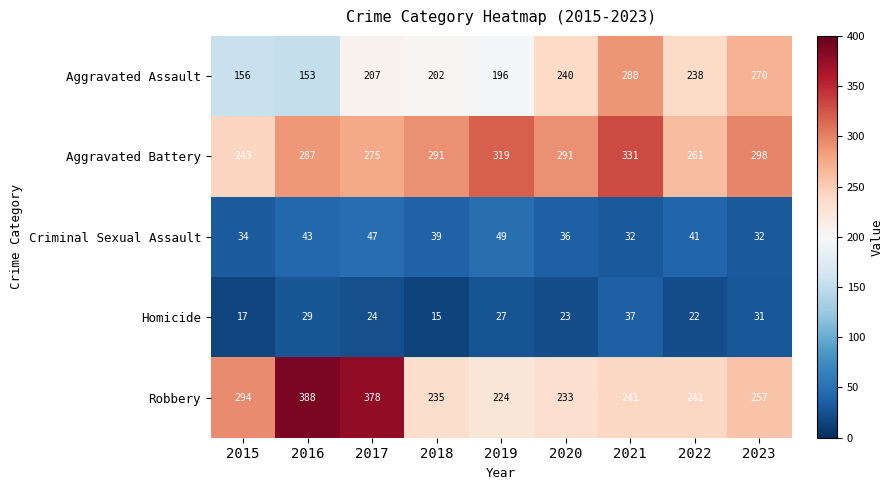

How many data points in Criminal Sexual Assault are less than 39?

4